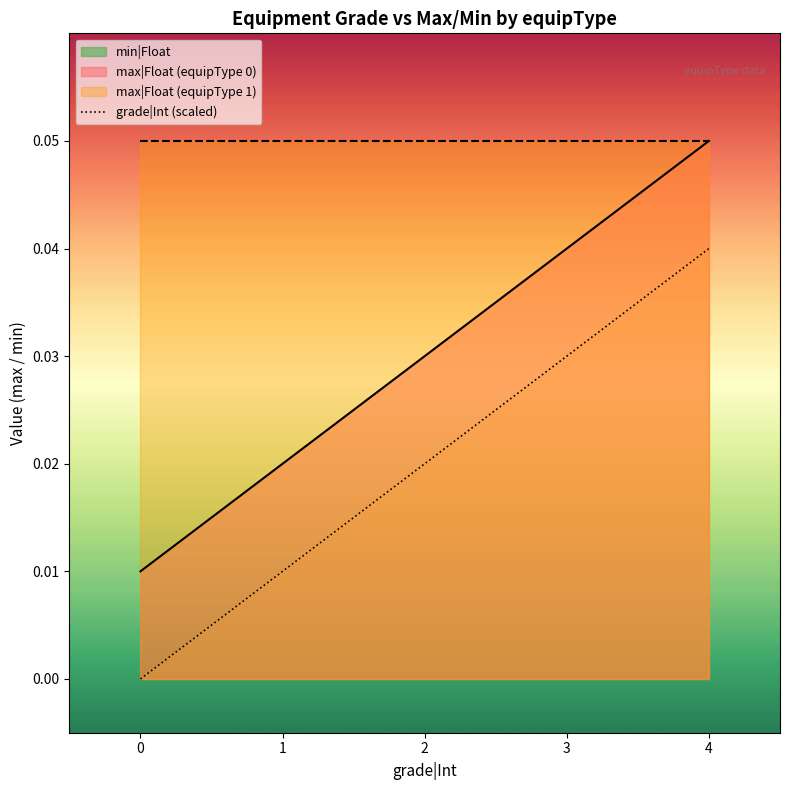

The max|Float (equipType 0) series shows 0.1 at 3. True or false?

False